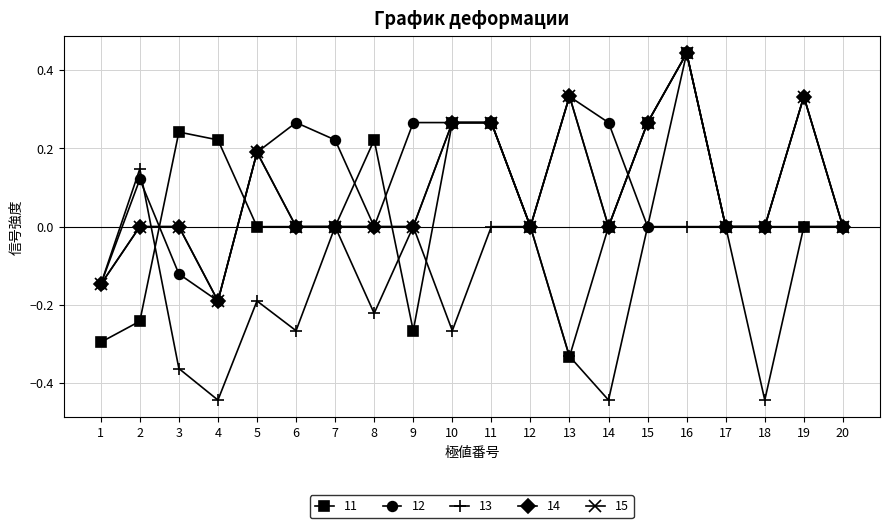

Reading left to right, what are all the values shown in this chart?

11: 1=-0.3	2=-0.2	3=0.2	4=0.2	5=0.0	6=0.0	7=0.0	8=0.2	9=-0.3	10=0.3	11=0.3	12=0.0	13=-0.3	14=0.0	15=0.3	16=0.4	17=0.0	18=0.0	19=0.0	20=0.0
12: 1=-0.1	2=0.1	3=-0.1	4=-0.2	5=0.2	6=0.3	7=0.2	8=0.0	9=0.3	10=0.3	11=0.3	12=0.0	13=0.3	14=0.3	15=0.0	16=0.4	17=0.0	18=0.0	19=0.3	20=0.0
13: 1=-0.1	2=0.1	3=-0.4	4=-0.4	5=-0.2	6=-0.3	7=0.0	8=-0.2	9=0.0	10=-0.3	11=0.0	12=0.0	13=-0.3	14=-0.4	15=0.0	16=0.0	17=0.0	18=-0.4	19=0.0	20=0.0
14: 1=-0.1	2=0.0	3=0.0	4=-0.2	5=0.2	6=0.0	7=0.0	8=0.0	9=0.0	10=0.3	11=0.3	12=0.0	13=0.3	14=0.0	15=0.3	16=0.4	17=0.0	18=0.0	19=0.3	20=0.0
15: 1=-0.1	2=0.0	3=0.0	4=-0.2	5=0.2	6=0.0	7=0.0	8=0.0	9=0.0	10=0.3	11=0.3	12=0.0	13=0.3	14=0.0	15=0.3	16=0.4	17=0.0	18=0.0	19=0.3	20=0.0